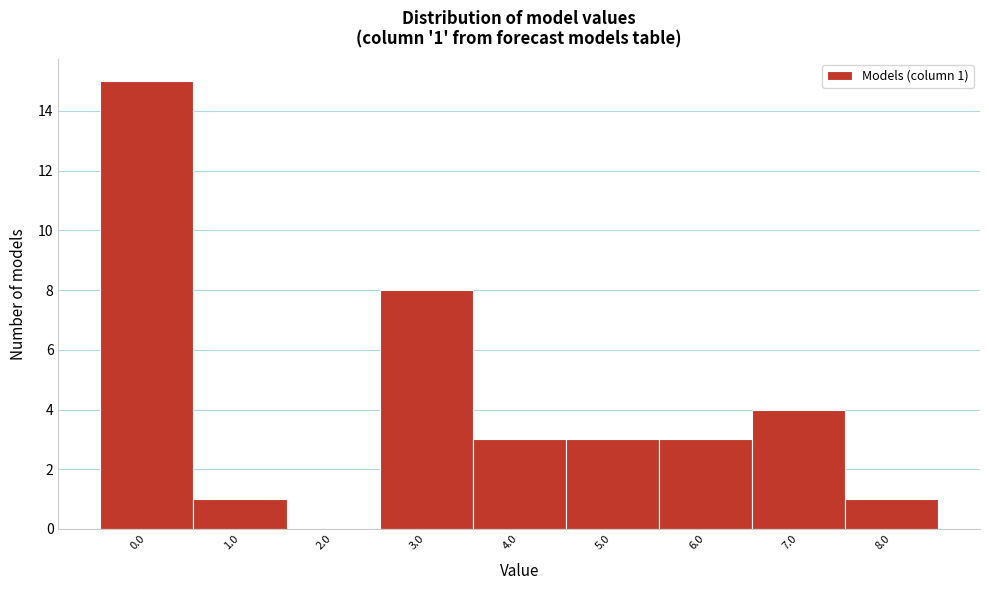

Reading right to left, transcribe all the data shown in this chart.

8.0=1	7.0=4	6.0=3	5.0=3	4.0=3	3.0=8	2.0=0	1.0=1	0.0=15